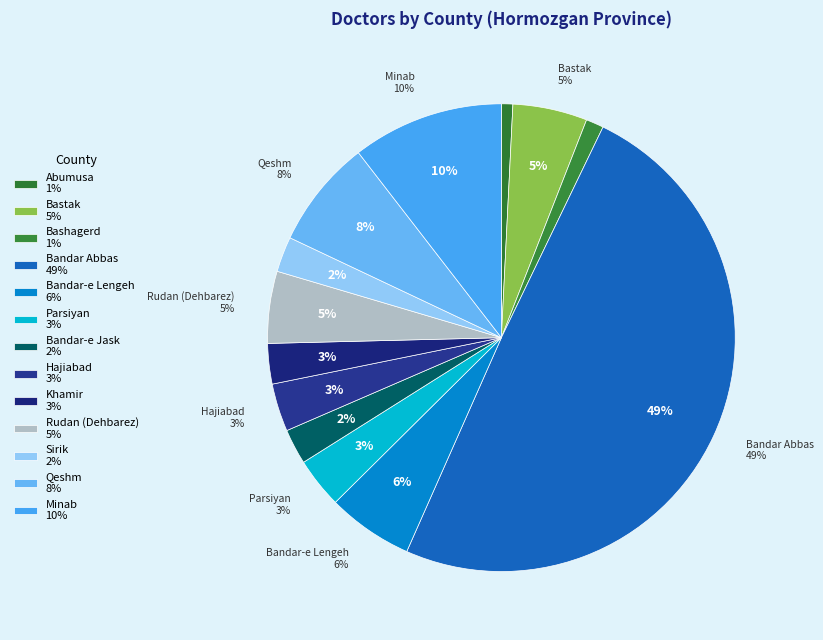

Count the number of slices in the pie.

13